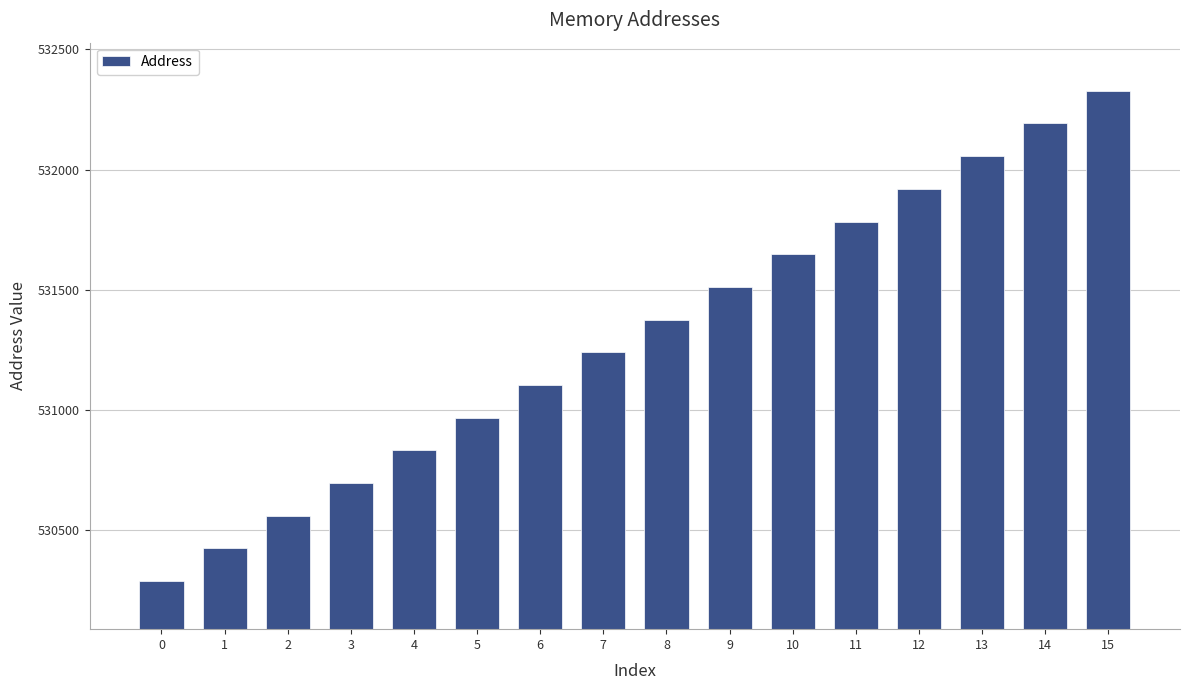

What is the value of the 9th bar from the left?

531376